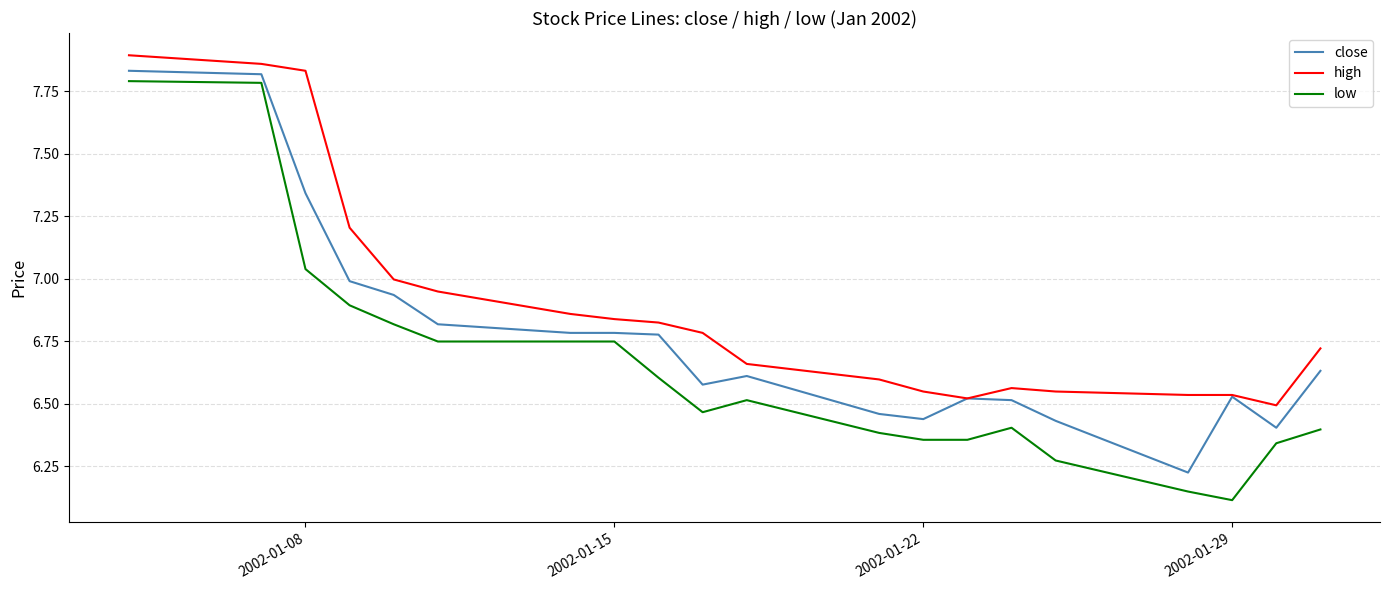

True or false: low and high intersect in this chart.

False